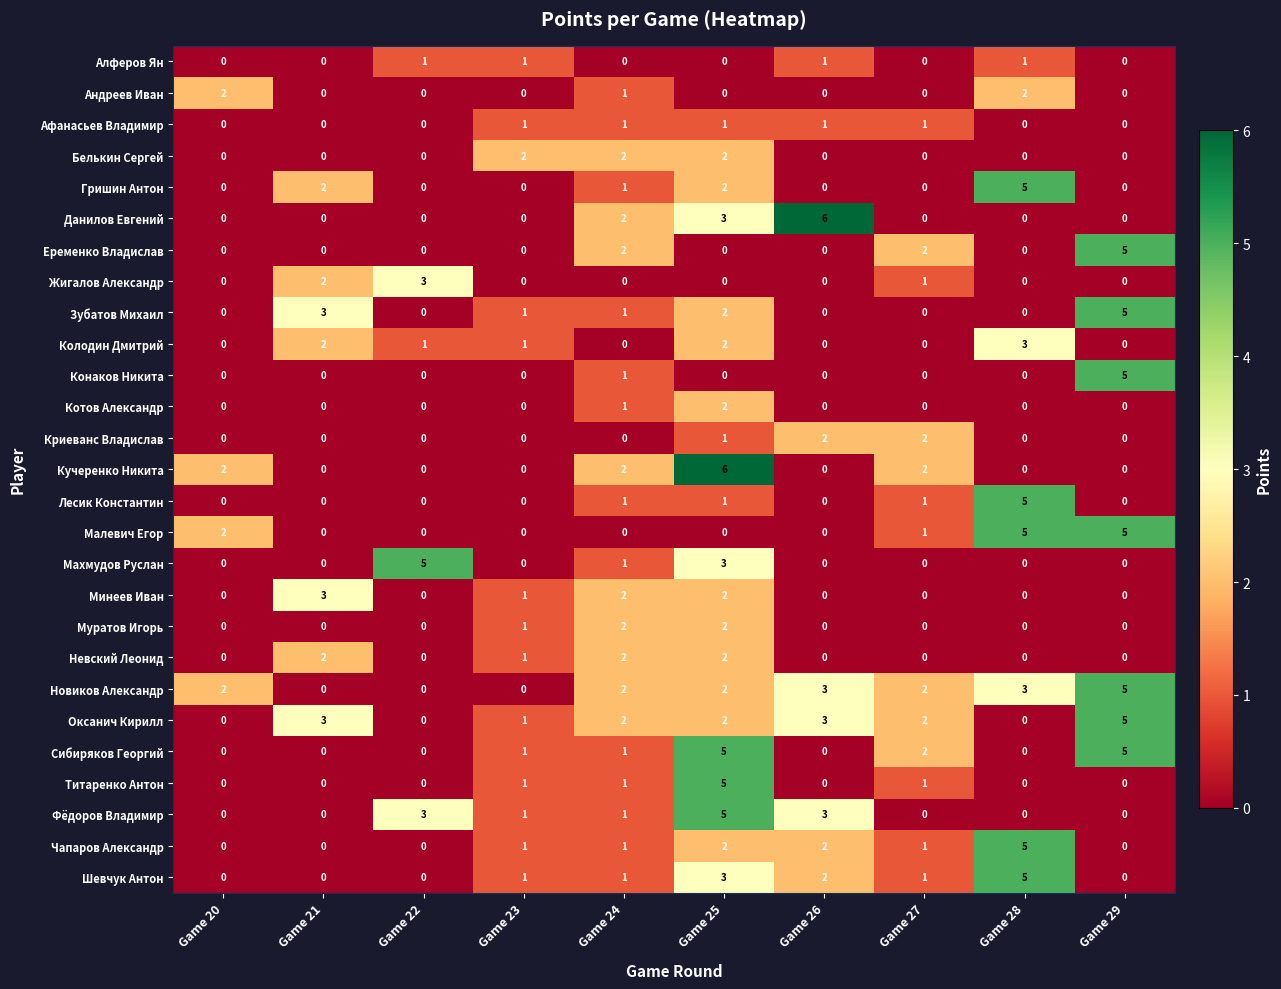

Which category has the highest value in the Новиков Александр series?

Game 29